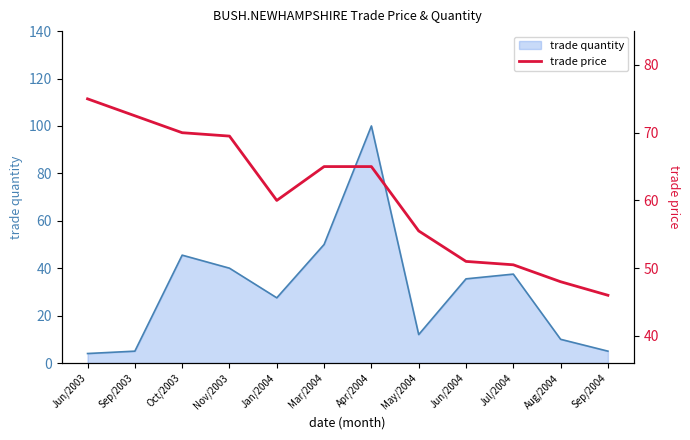

Where is trade quantity nearest to the value 52?

Mar/2004